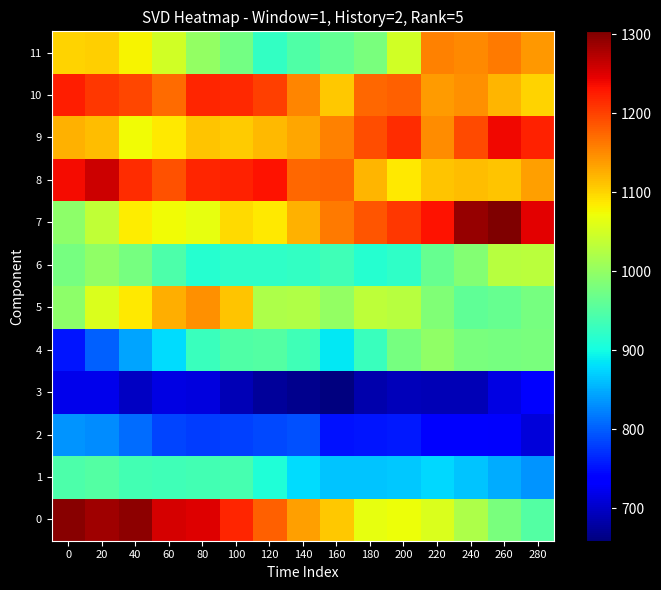

Which series has the largest total across all categories?

8